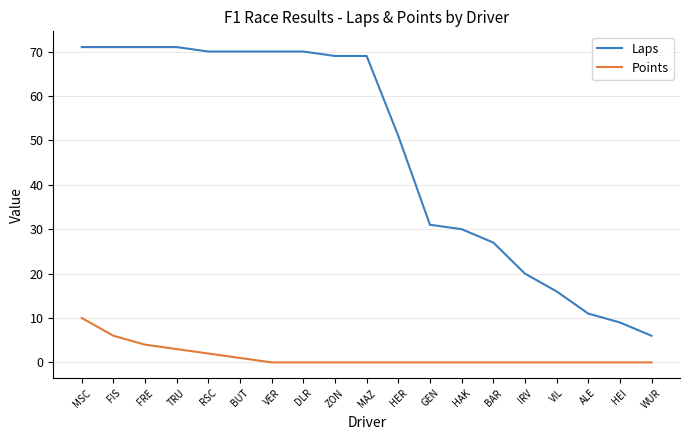

What is the greatest value displayed?

71